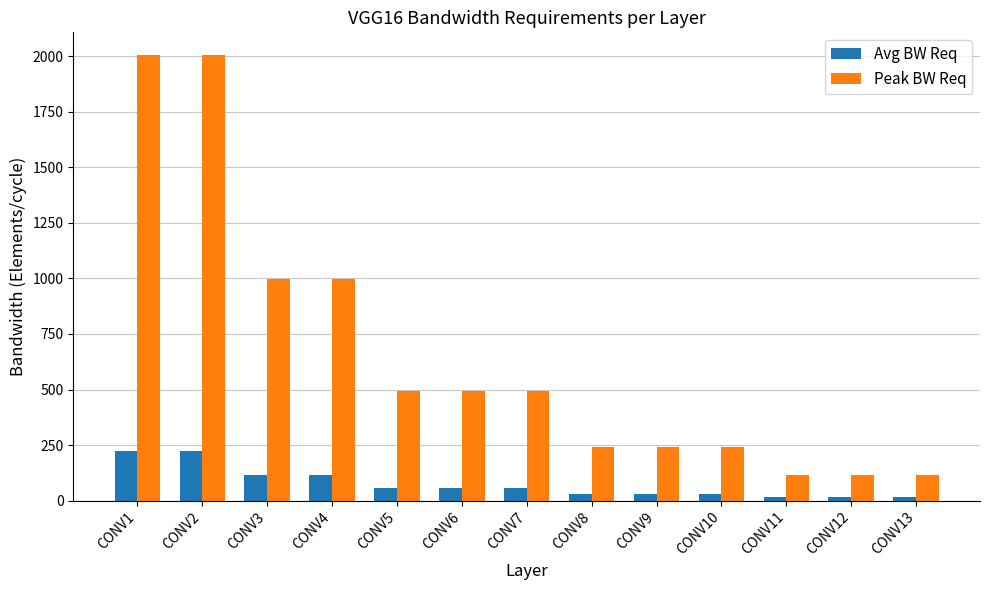

Count the number of categories in the chart.

13